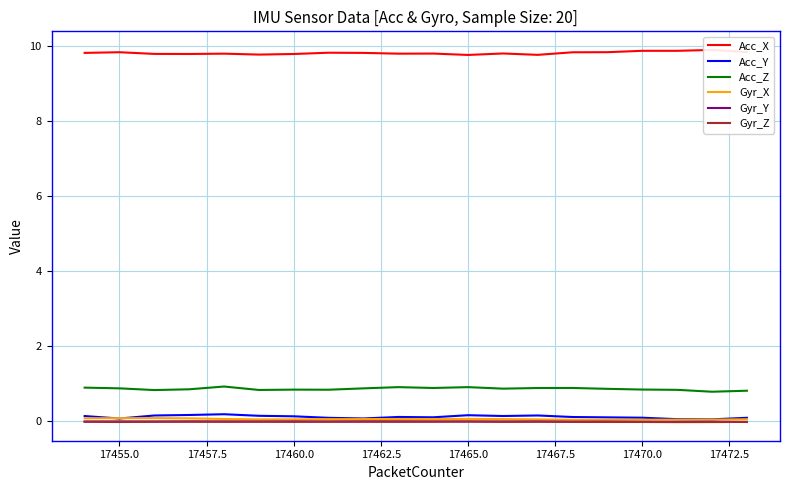

How many Acc_Z values are between 0 and 1?

20